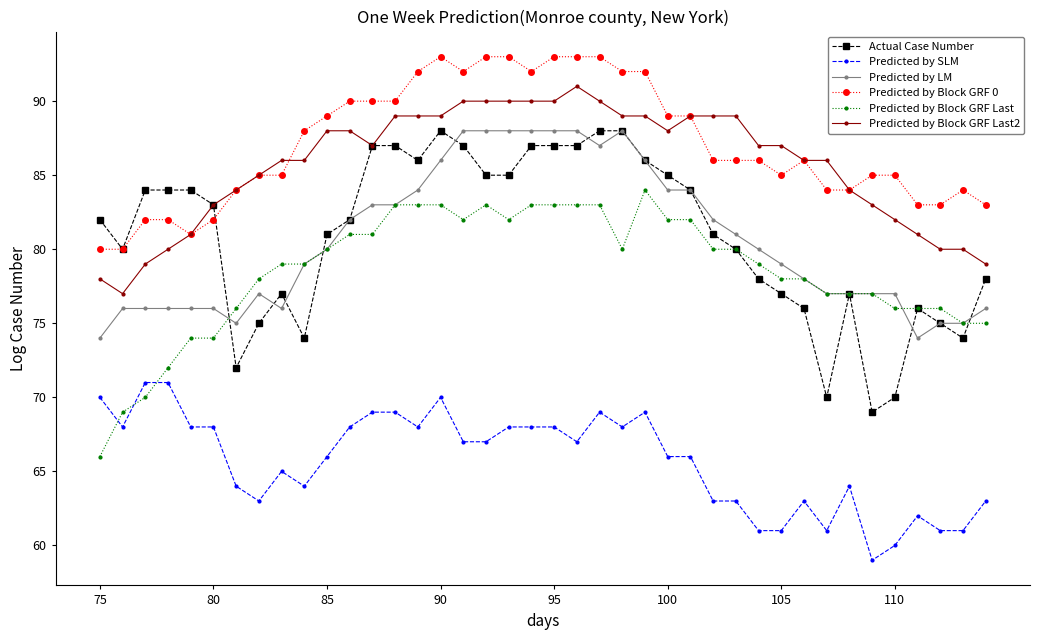

Count the number of data series in this chart.

6